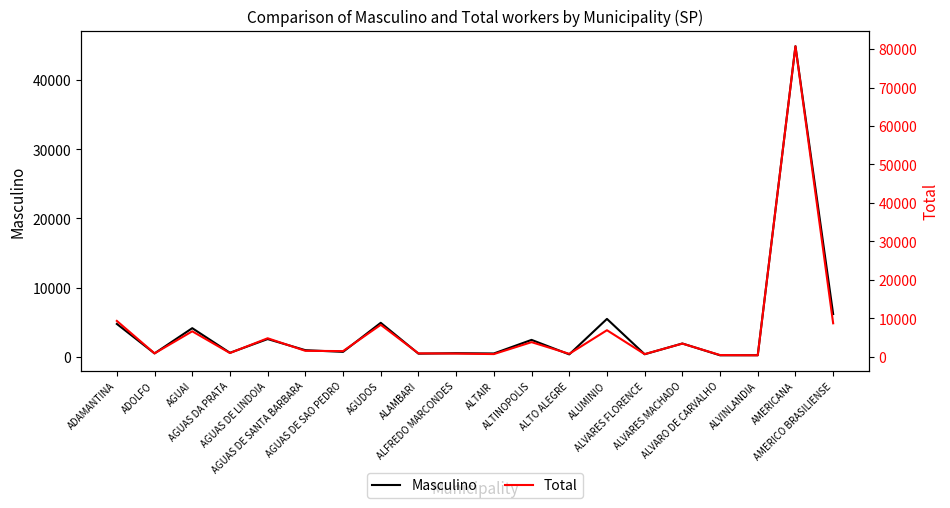

Between AGUAS DA PRATA and AGUDOS, which series saw the biggest shift?

Total